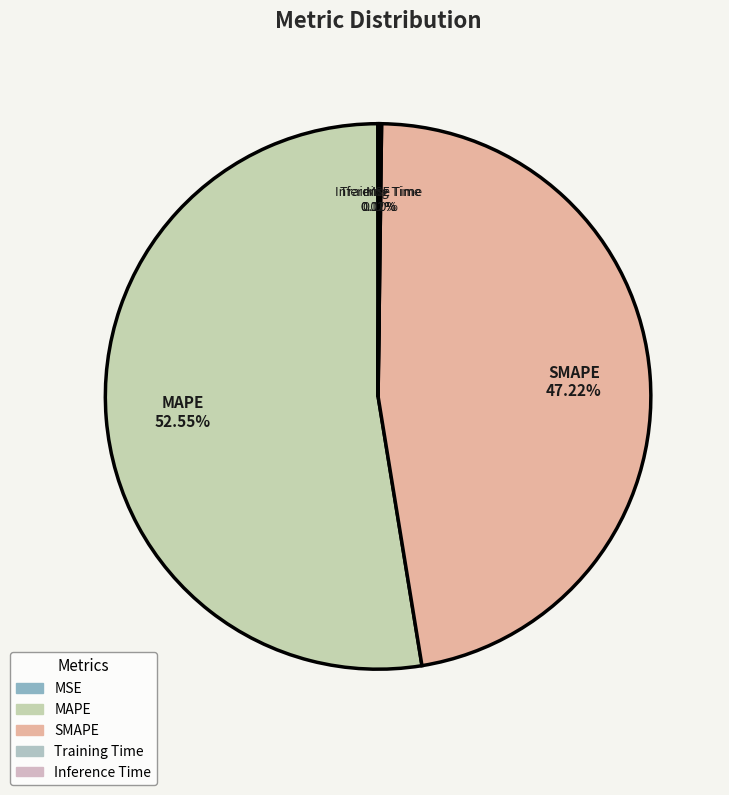

Which slice is the largest?

MAPE